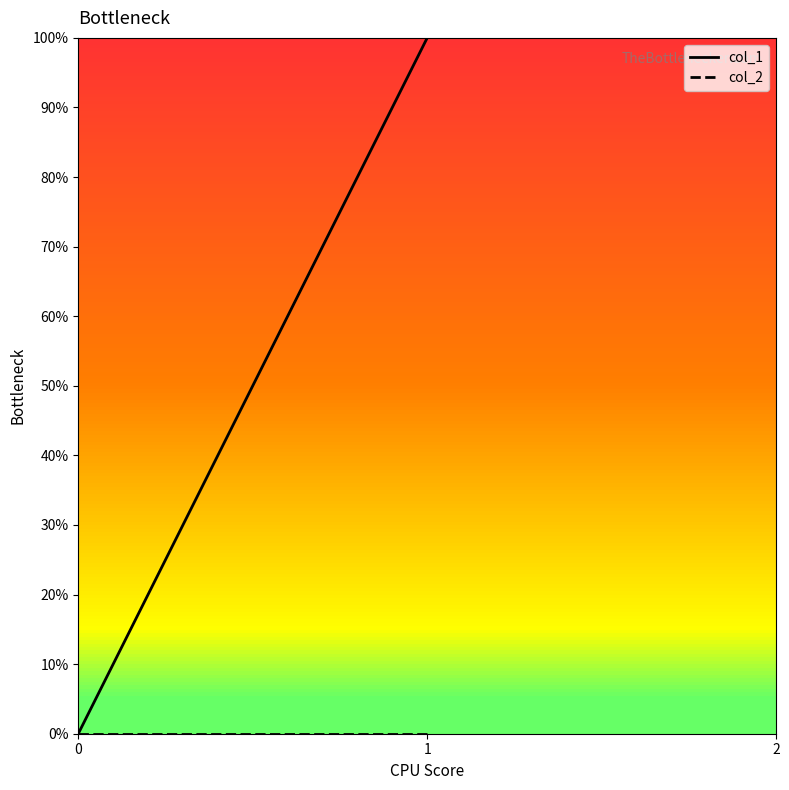

Rank the series by their maximum value, from highest to lowest.

col_1, col_2